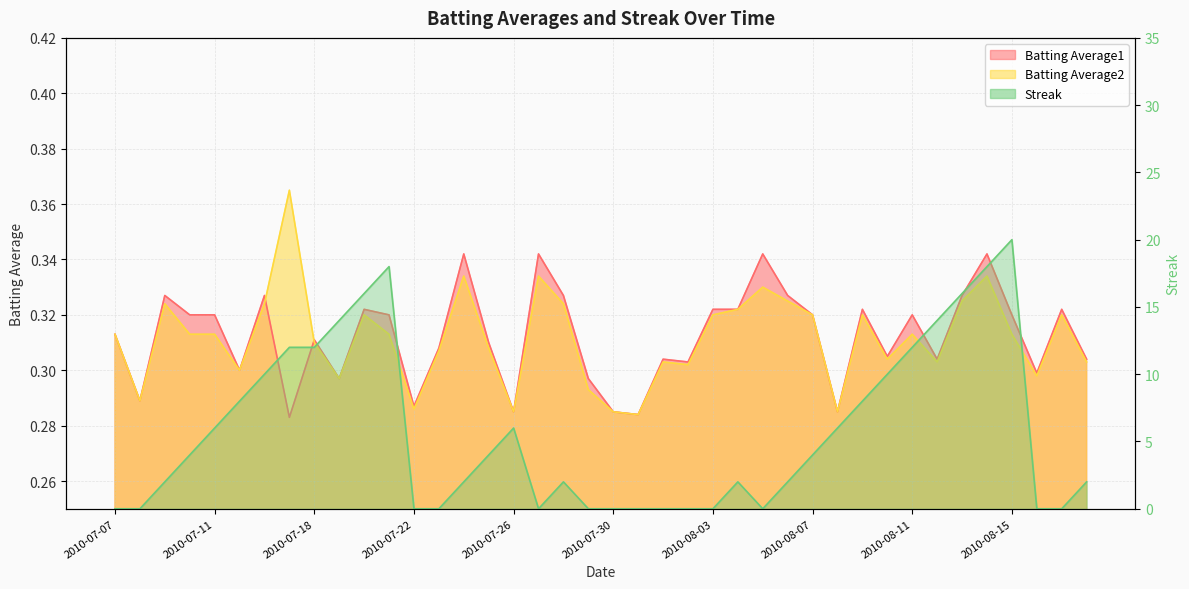

What position from the right is 2010-07-10?

37